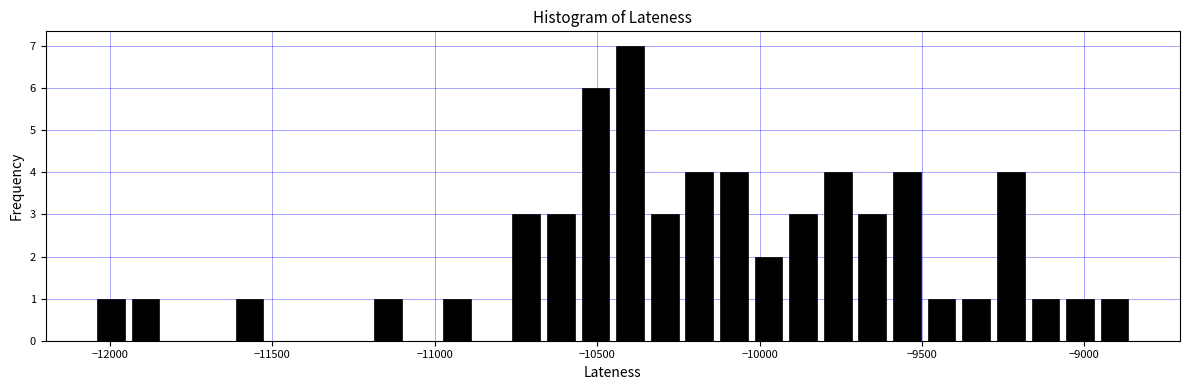

Around what value on the x-axis is the tallest bar? Give the approximate position of its centre, as read against the axis.

-10400